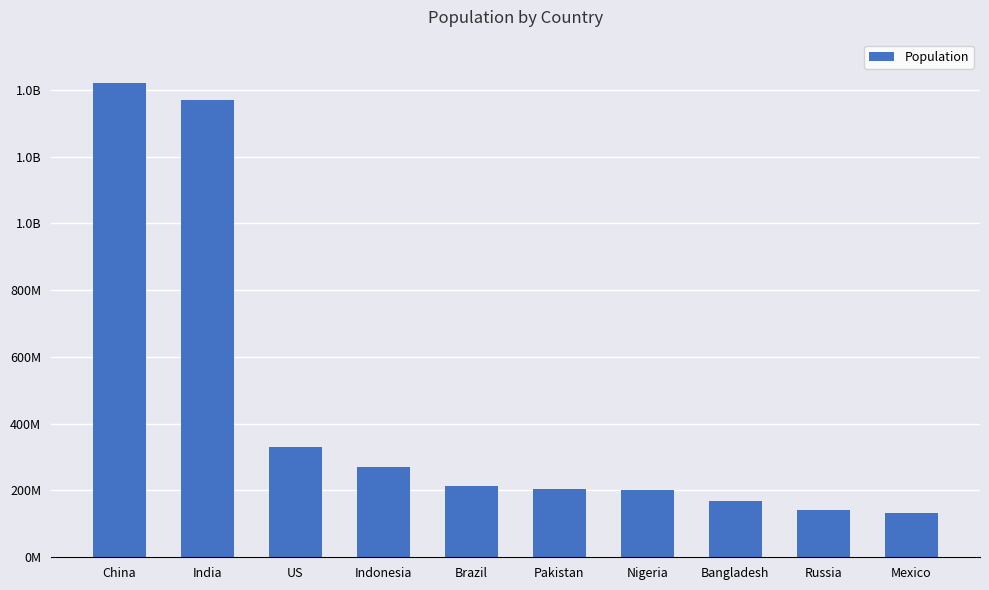

How many data points are less than 212000000?

5